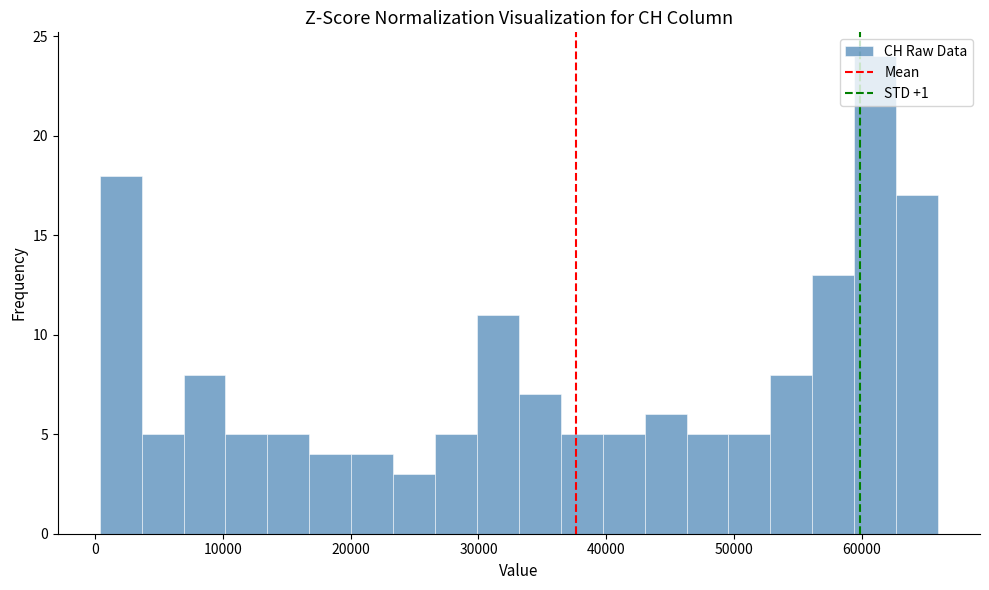

Read against the x-axis, roughly where is the centre of the tallest bar?

61000